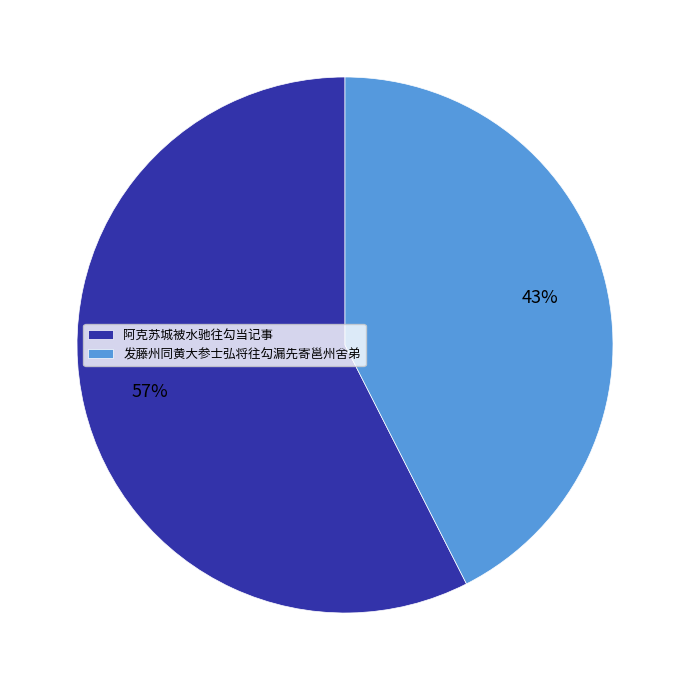

What is the majority slice?

阿克苏城被水驰往勾当记事